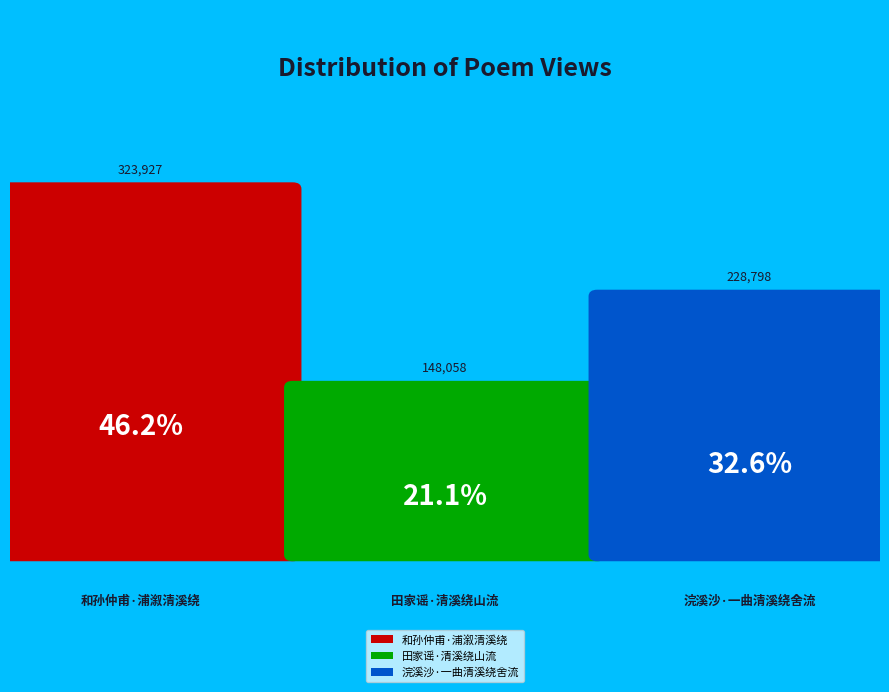

Count the number of slices in the pie.

3